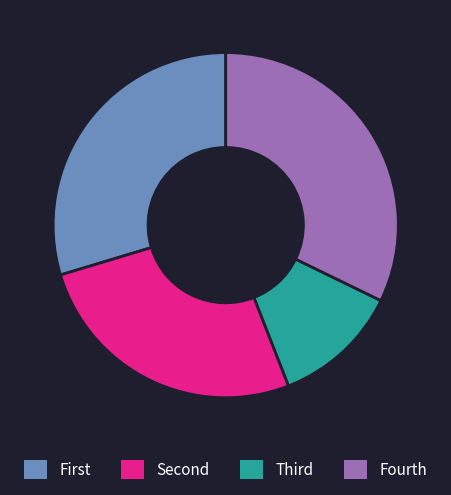

Is Fourth the majority of the pie?

No